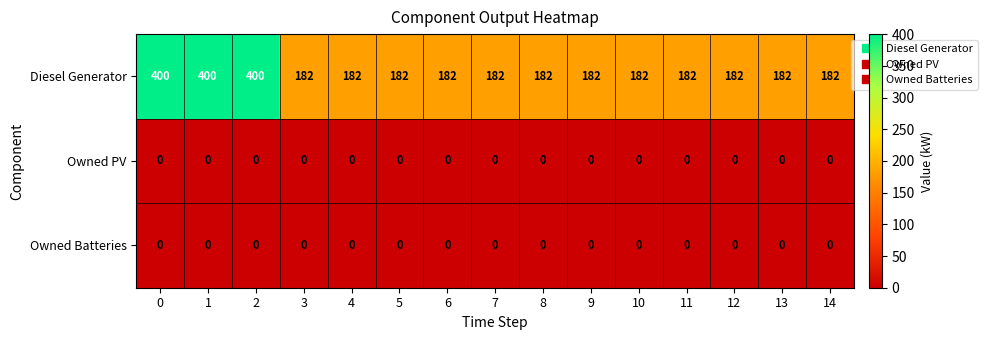

What is the maximum value shown in the chart?

400